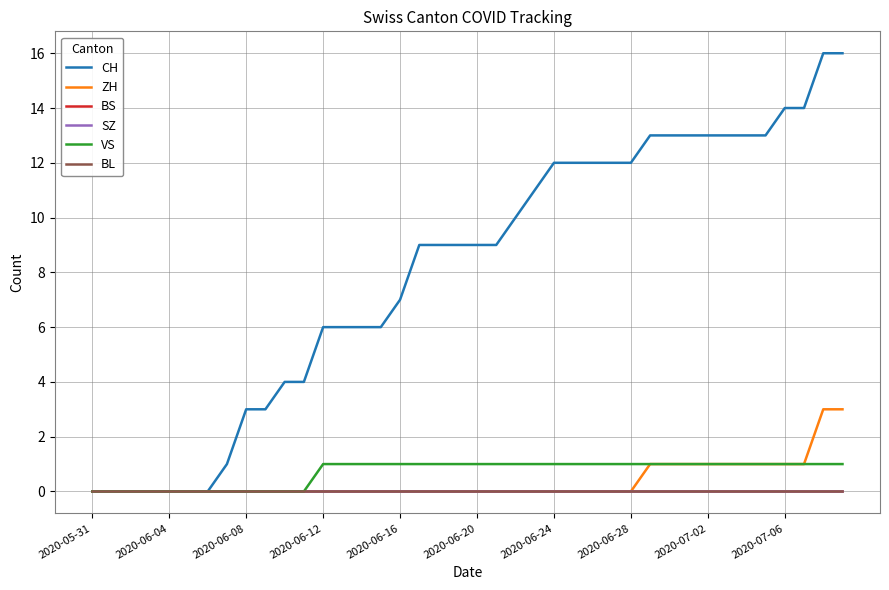

Does the chart have visible grid lines?

Yes